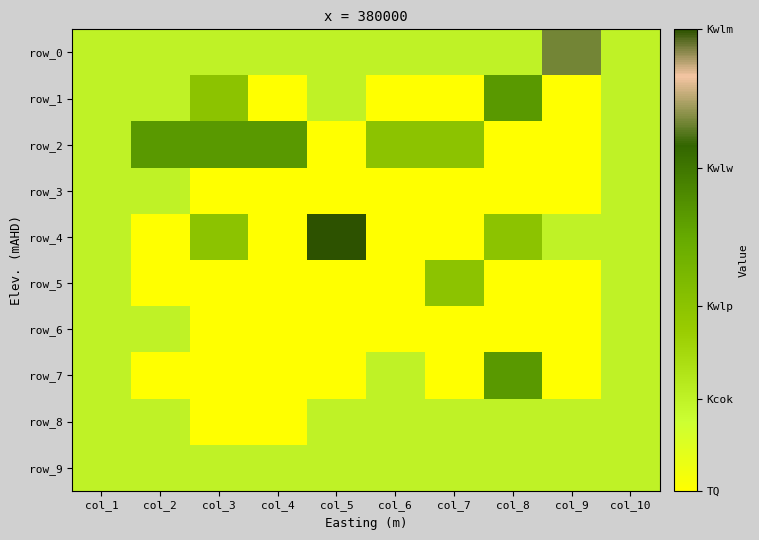

Is it true that row_9 equals 1 at col_1?

True